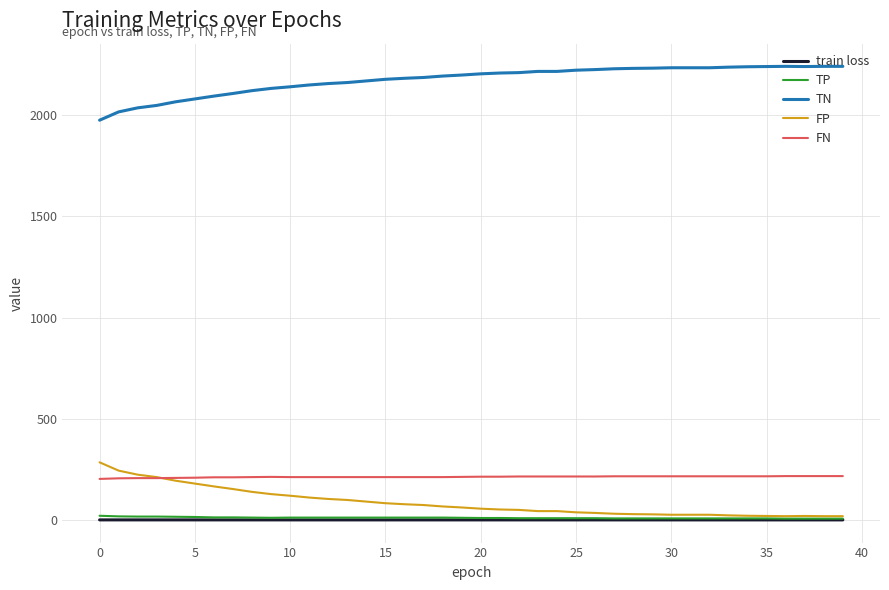

True or false: FN and TN cross at least once.

False